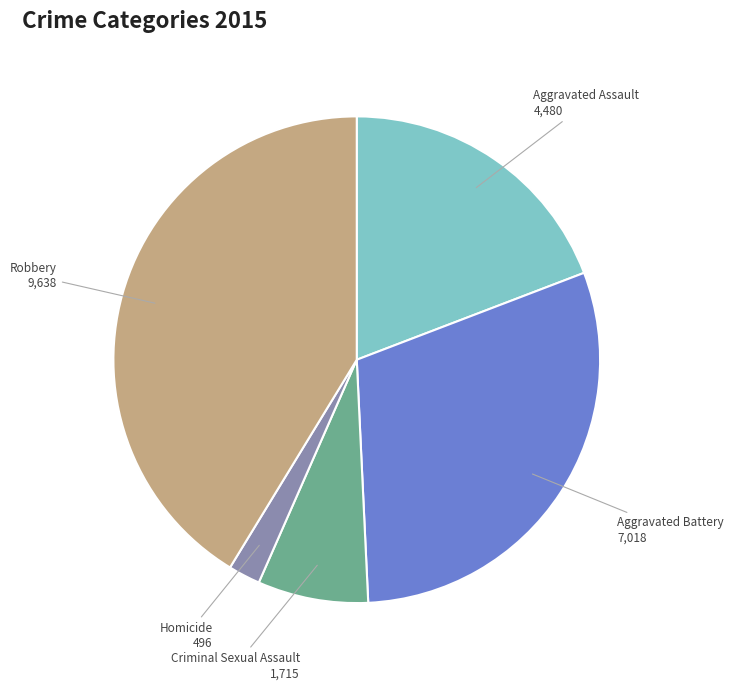

Do Criminal Sexual Assault and Robbery together represent more than half of the pie?

No